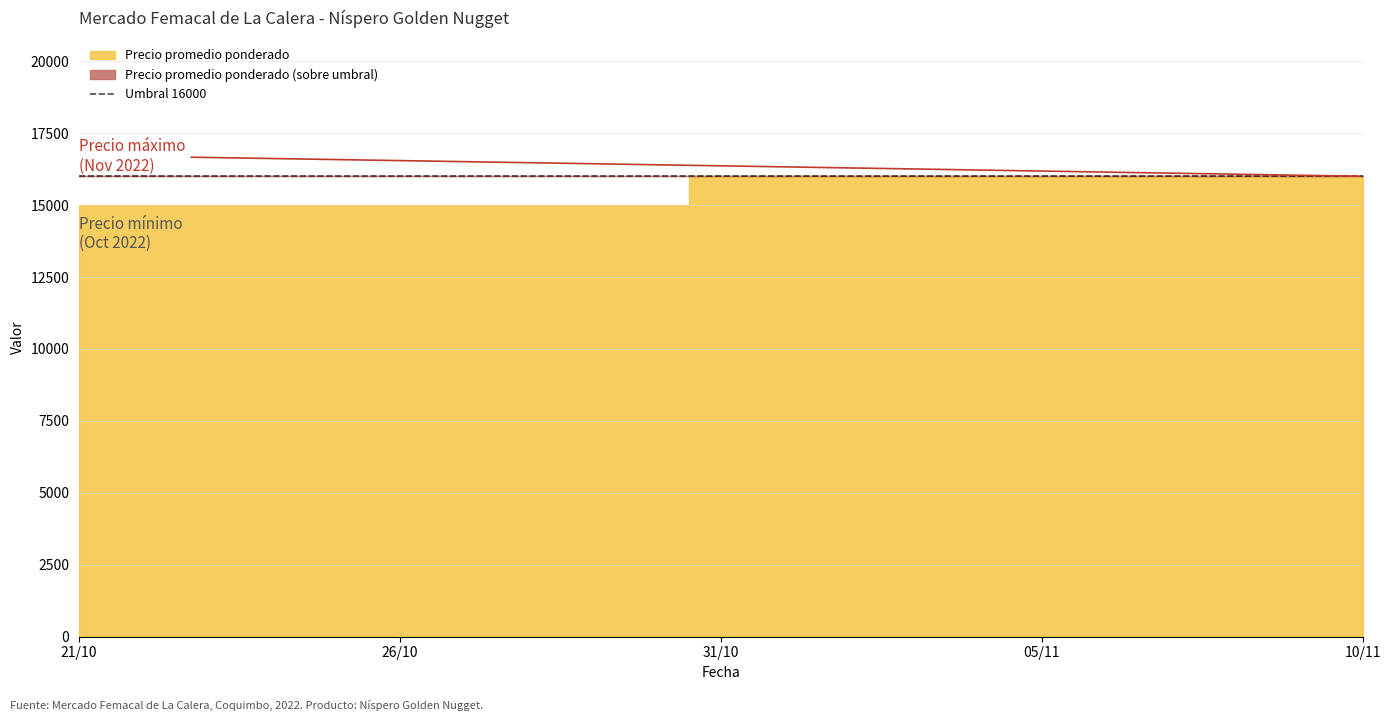

The Precio promedio ponderado series shows 4666 at 2022-11-09. True or false?

False